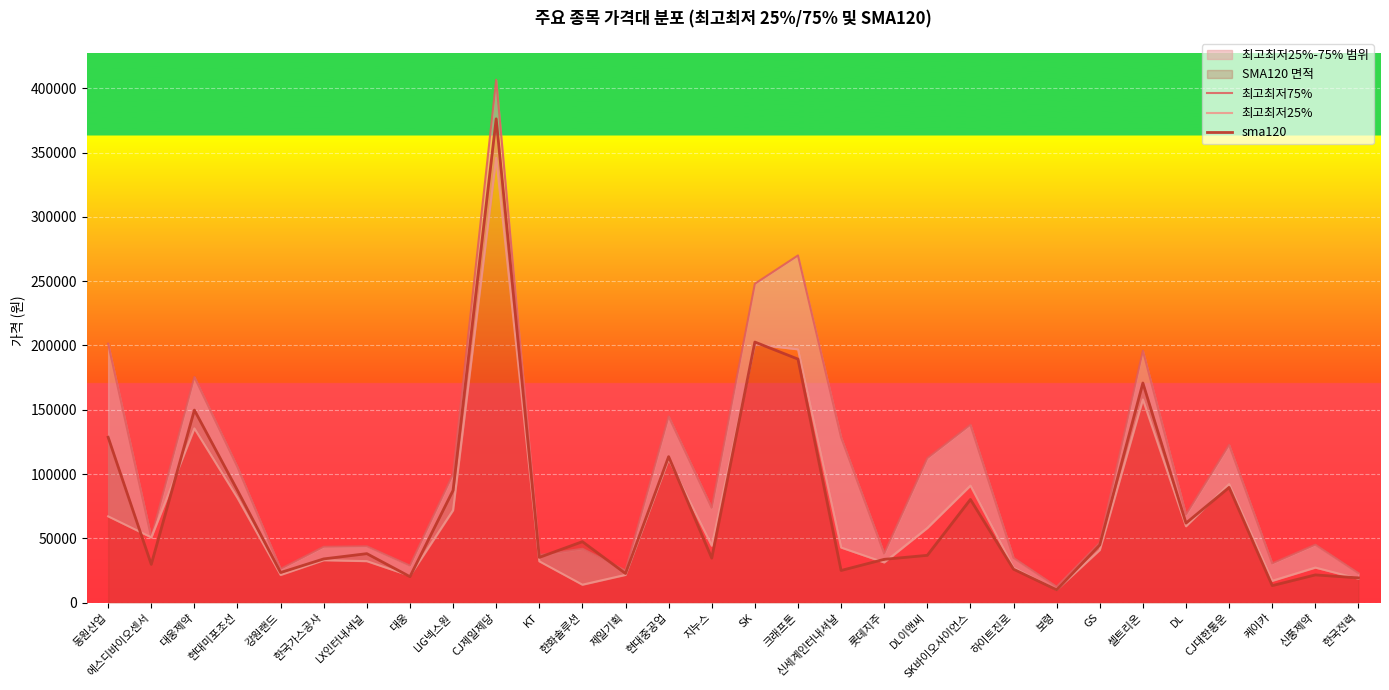

What is the highest value of the 최고최저25% series?

345875